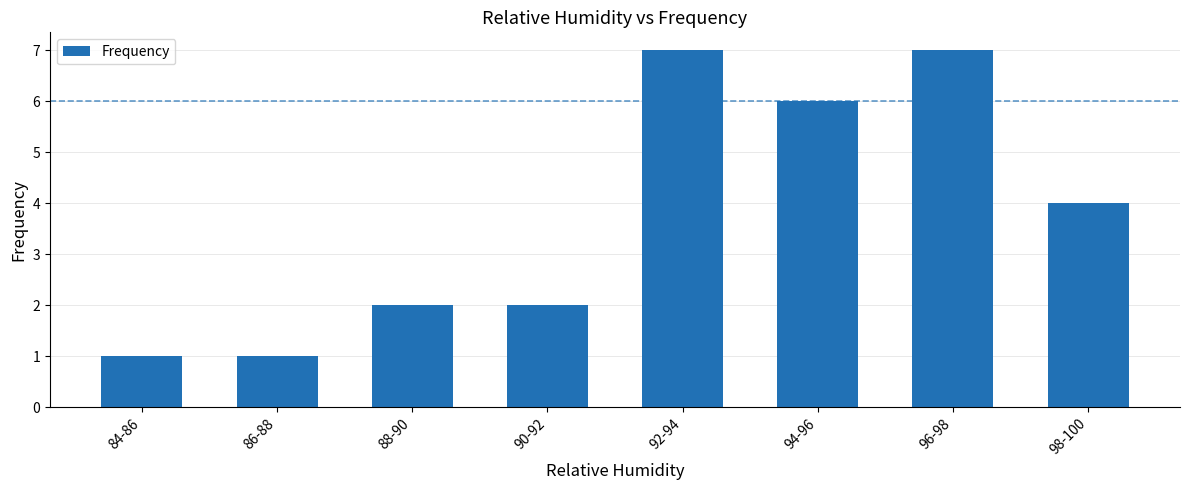

Reading right to left, extract all data points from this chart.

4	7	6	7	2	2	1	1